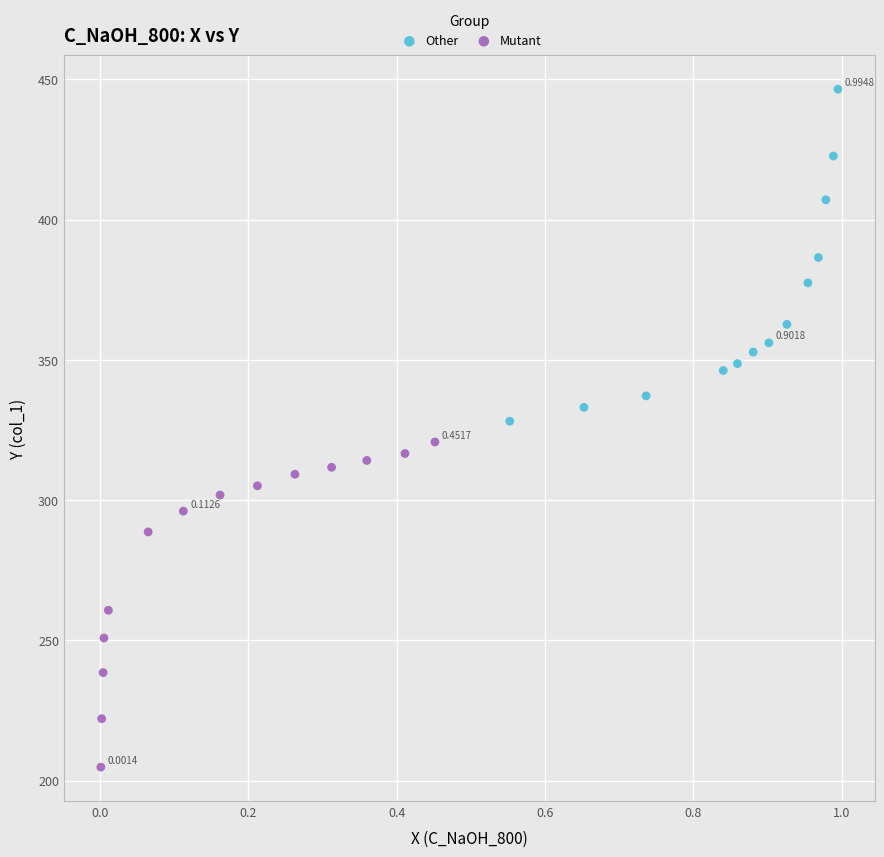

Which series has the largest Y range (max minus min)?

Other